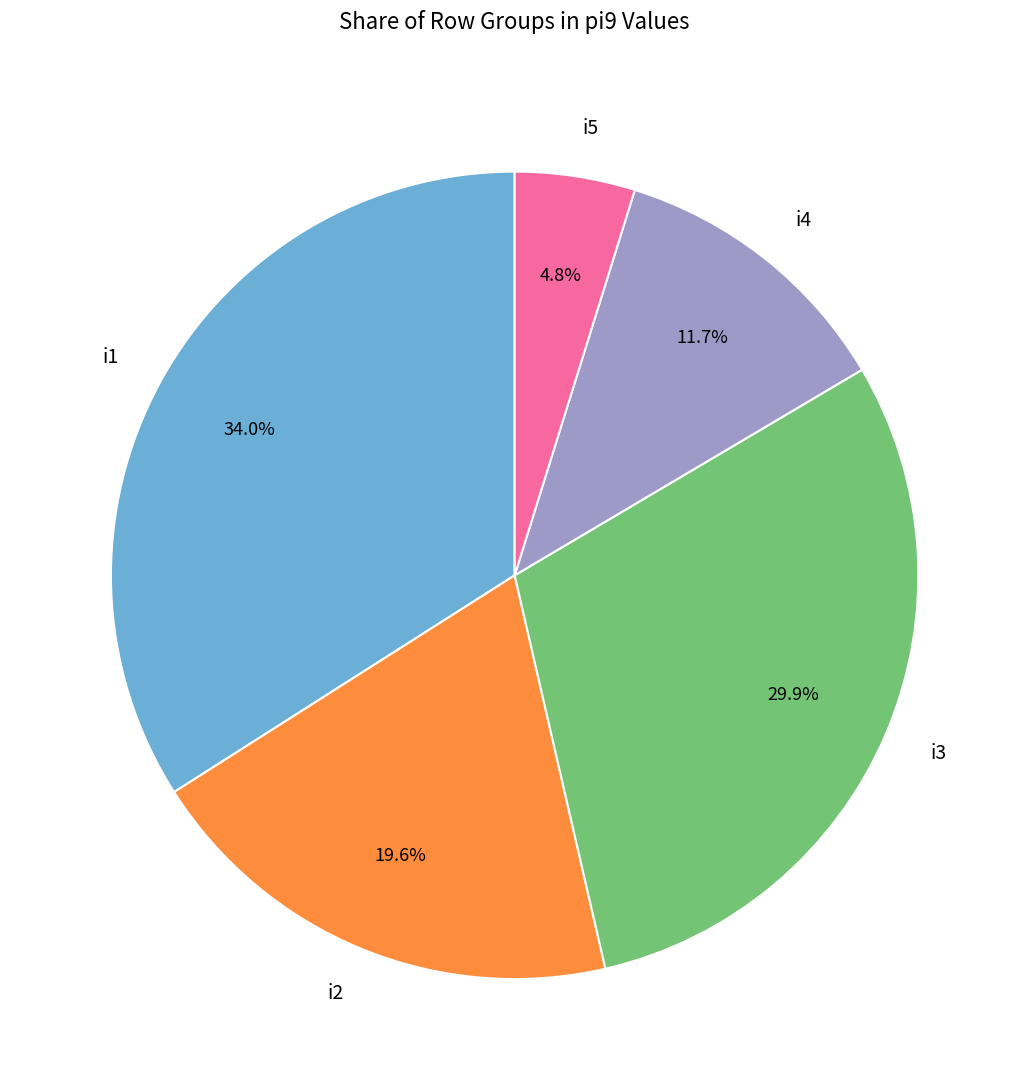

To the nearest percent, what percentage of the pie is i1?

34%